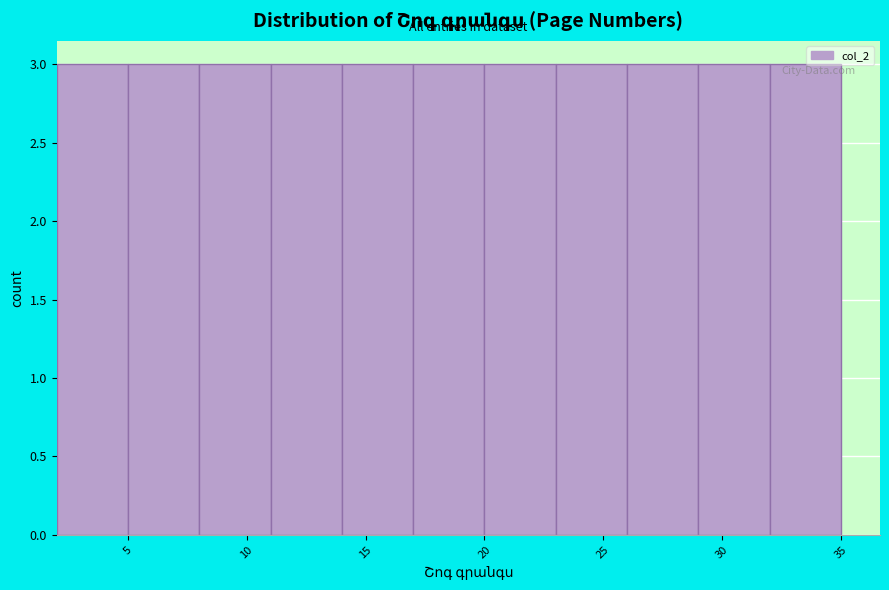

Reading left to right, transcribe this chart: for each bar, give the range it covers on the x-axis and its height. The values are not printed on the chart, so give them approximately, as read against the axis.

2 to 5: 3
5 to 8: 3
8 to 11: 3
11 to 14: 3
14 to 17: 3
17 to 20: 3
20 to 23: 3
23 to 26: 3
26 to 29: 3
29 to 32: 3
32 to 35: 3